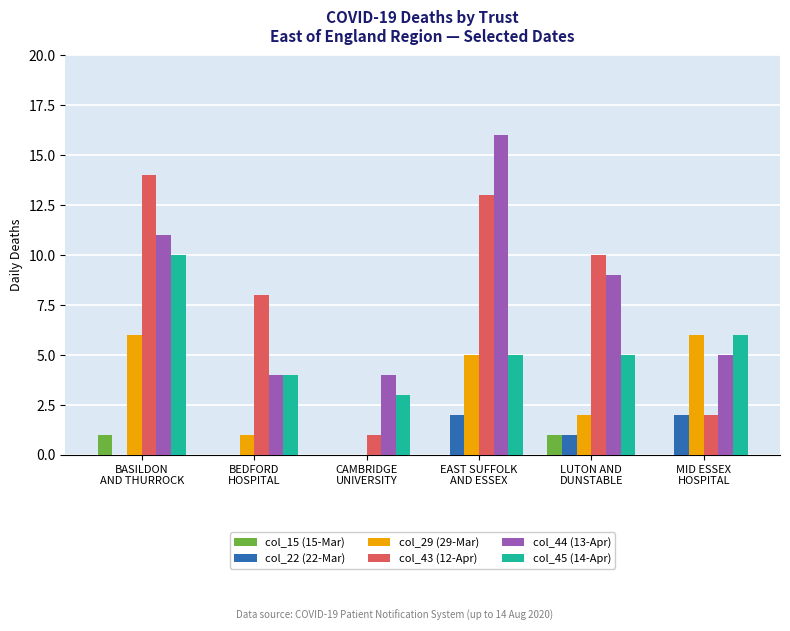

True or false: col_15 (15-Mar) has a value of 1 at BASILDON
AND THURROCK.

True